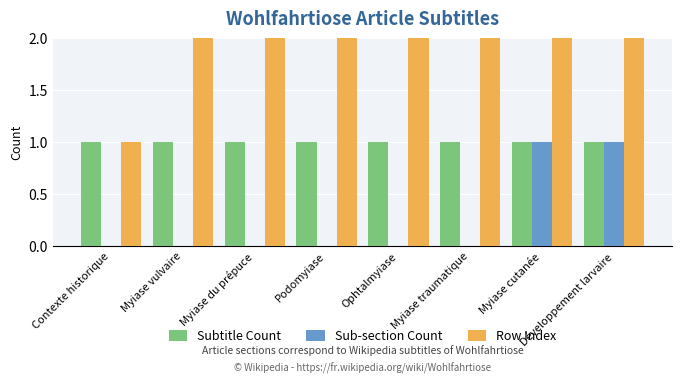

What position from the left is Myiase du prépuce?

3